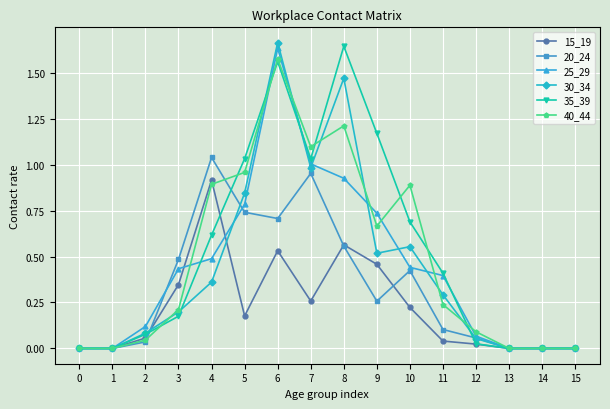

True or false: 20_24 has more than 2 points higher than both neighbors.

True